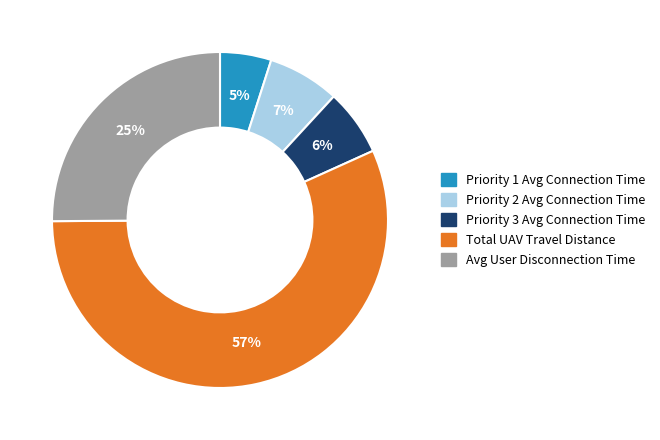

Is it true that Avg User Disconnection Time is 25% of the pie?

True